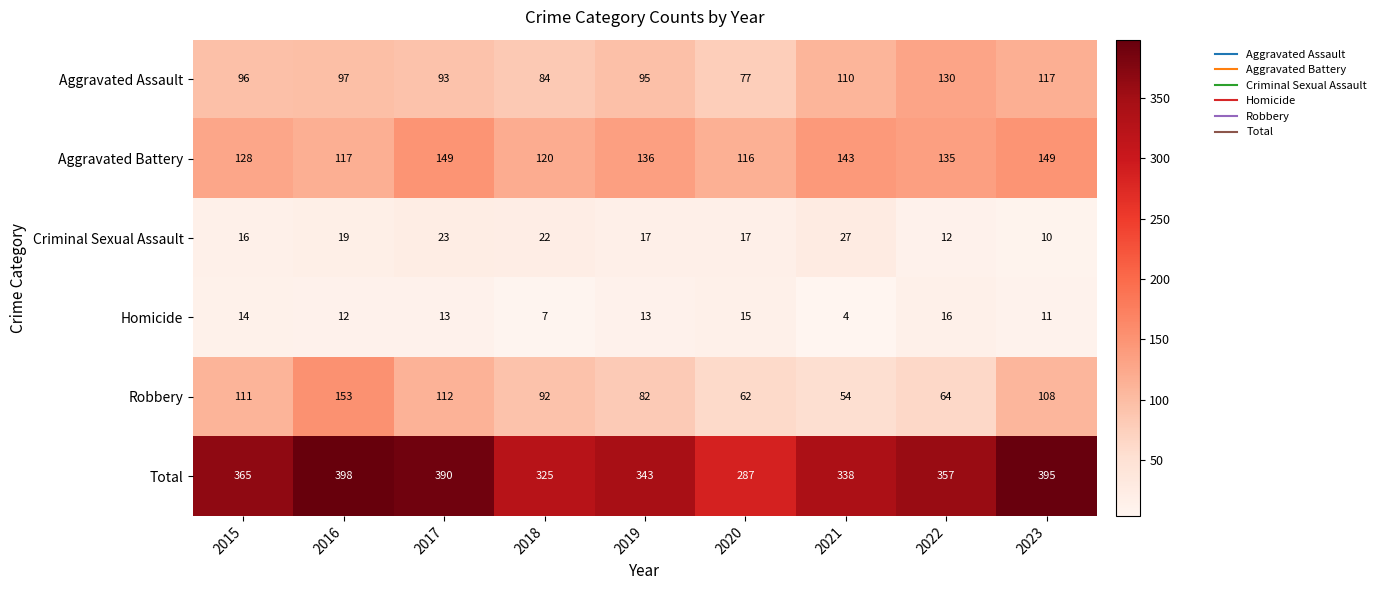

Which series has the largest total across all categories?

Total